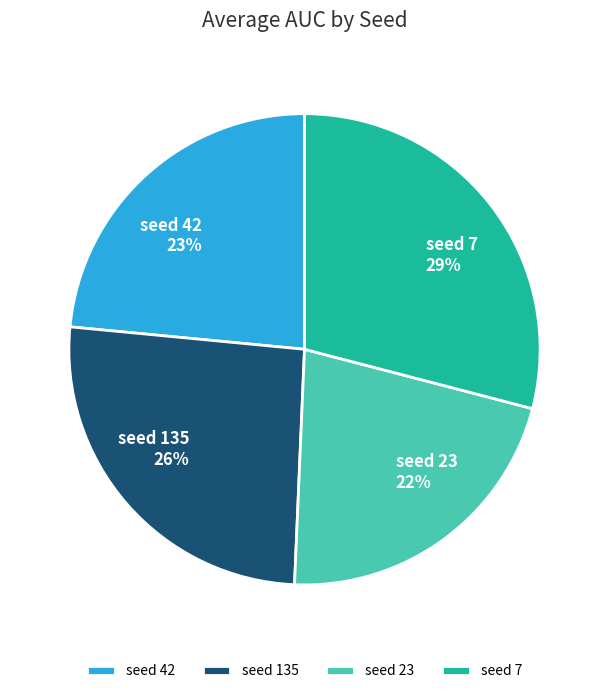

To the nearest percent, what is the difference between the largest and smallest slice percentages?

7%